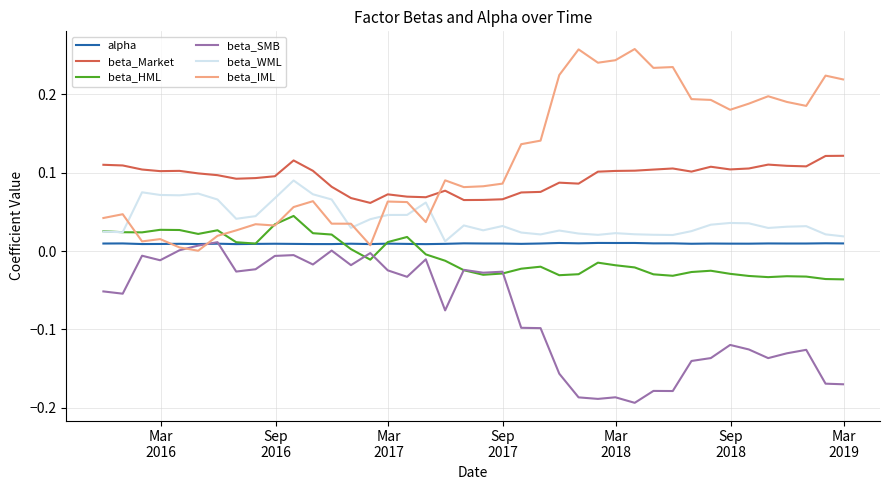

How many distinct data groups are displayed?

6